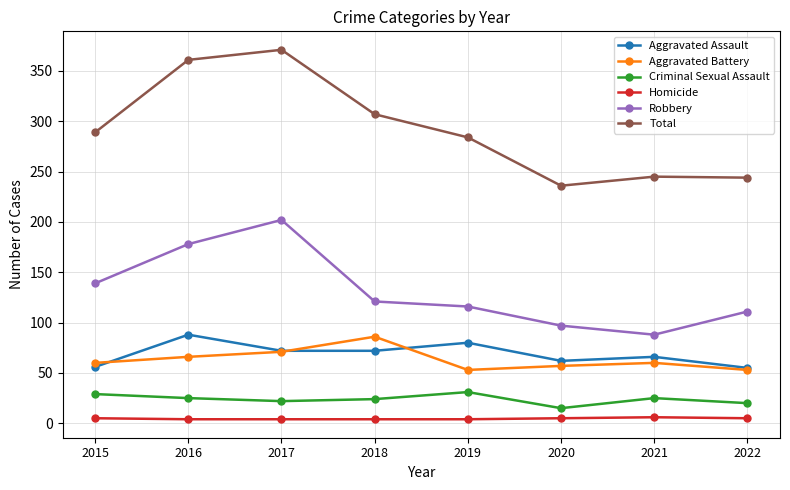

What is the value of the Criminal Sexual Assault point at the 1st from the left?

29